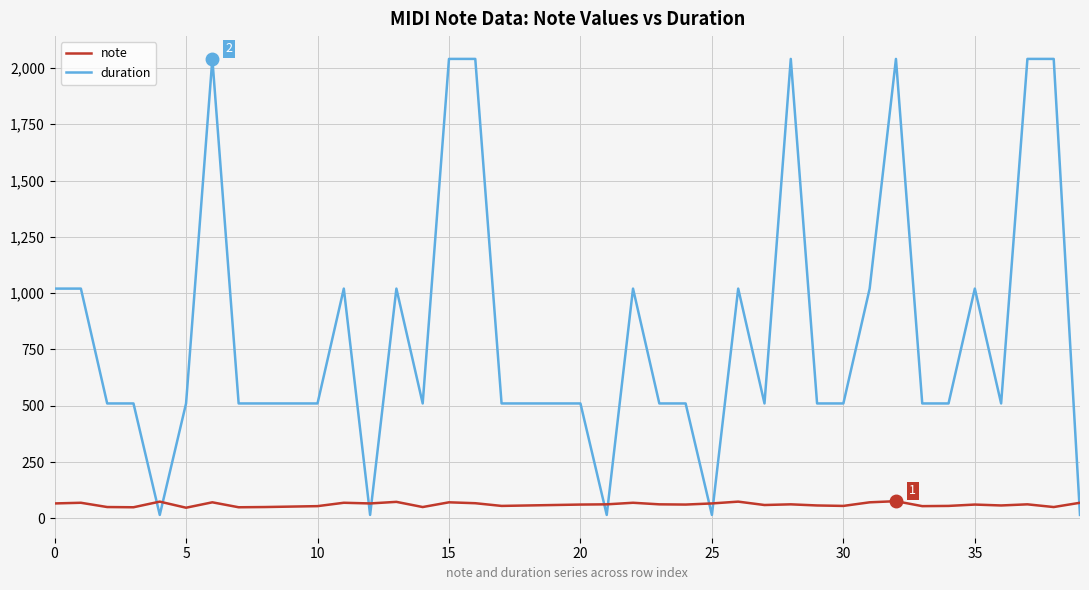

What is the difference between the maximum and minimum values in the duration series?

2025